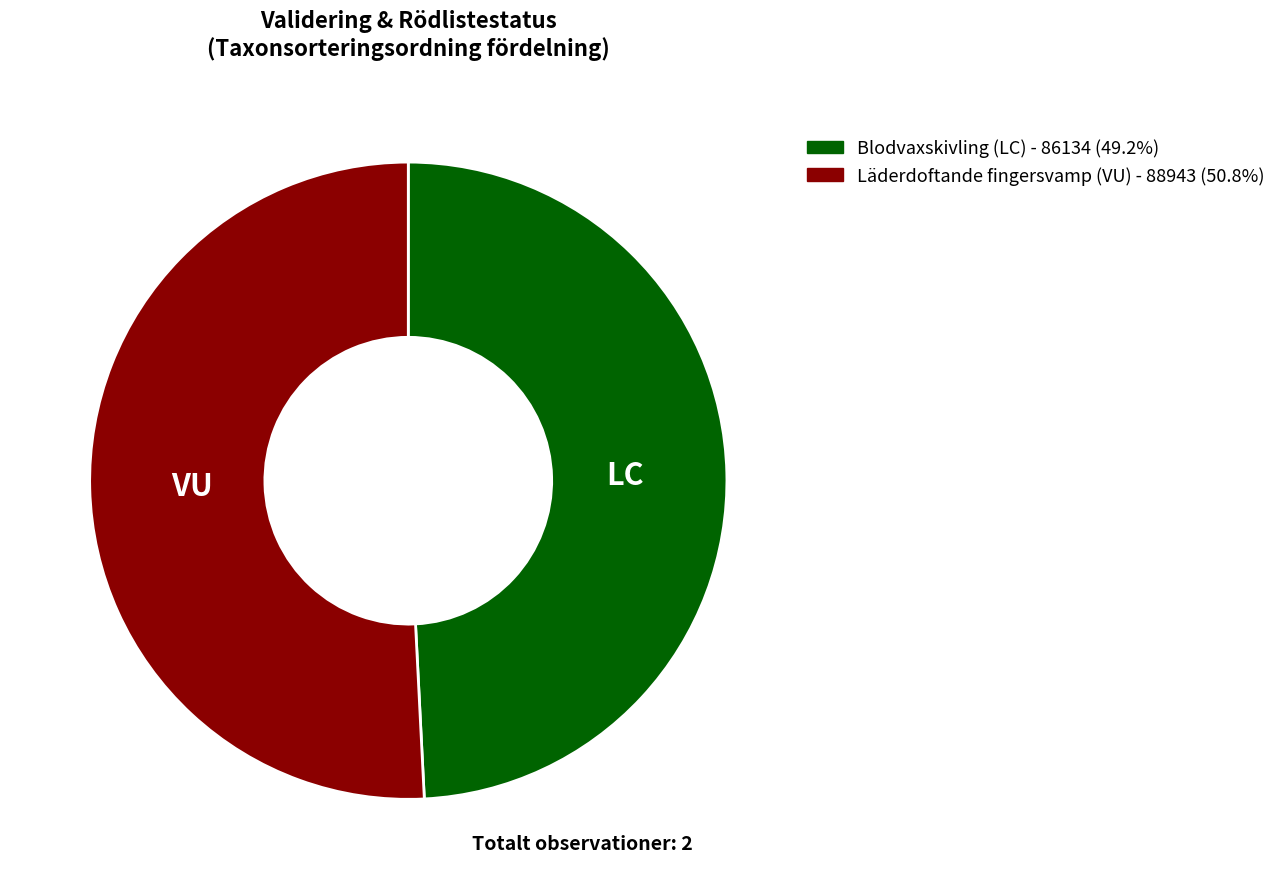

How many slices are in this pie chart?

2